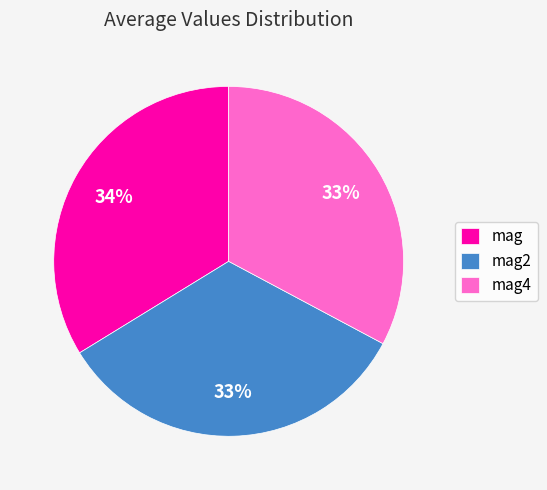

Is there any slice that represents more than half of the pie?

No